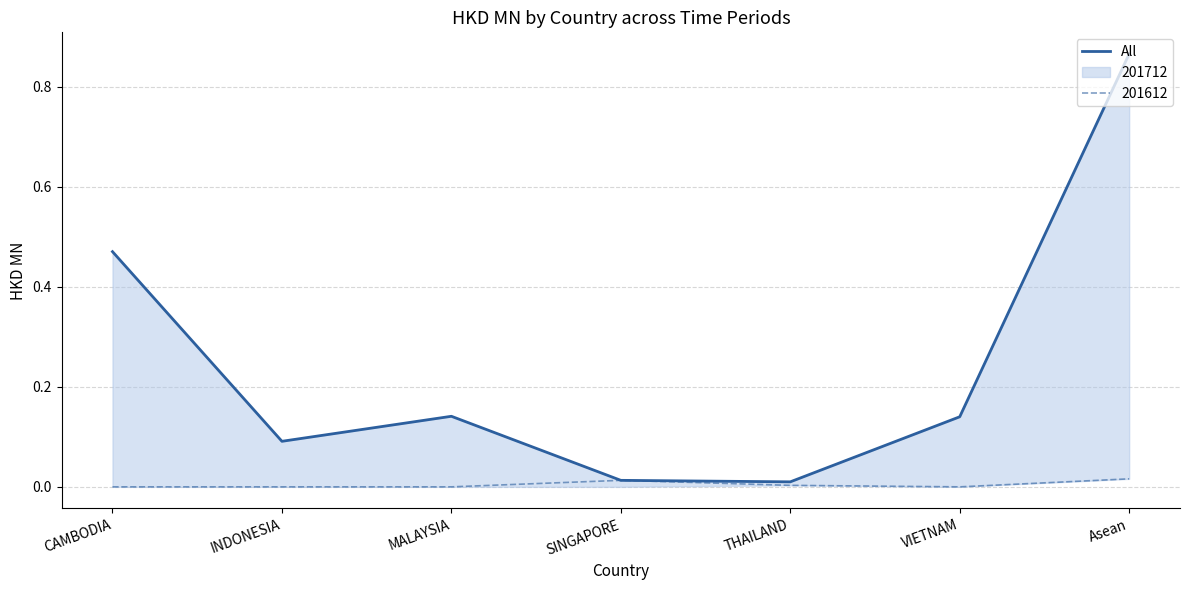

What is the value of the 6th point from the left?

0.1